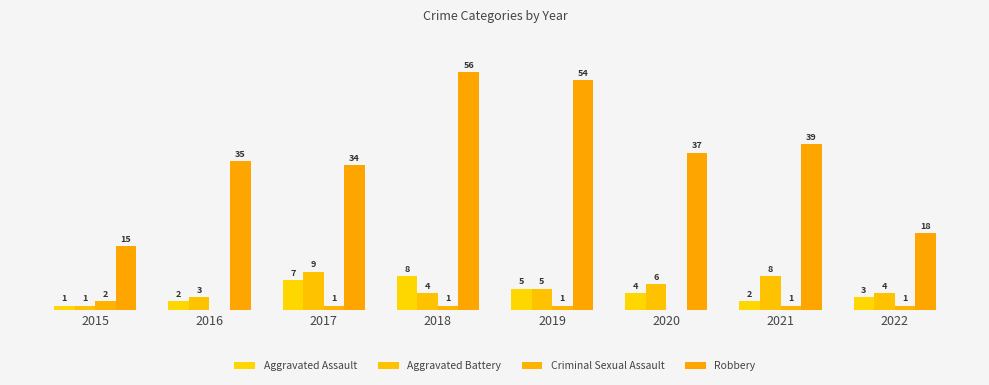

Reading left to right, list all the values displayed in this chart.

Aggravated Assault: 2015=1	2016=2	2017=7	2018=8	2019=5	2020=4	2021=2	2022=3
Aggravated Battery: 2015=1	2016=3	2017=9	2018=4	2019=5	2020=6	2021=8	2022=4
Criminal Sexual Assault: 2015=2	2016=0	2017=1	2018=1	2019=1	2020=0	2021=1	2022=1
Robbery: 2015=15	2016=35	2017=34	2018=56	2019=54	2020=37	2021=39	2022=18